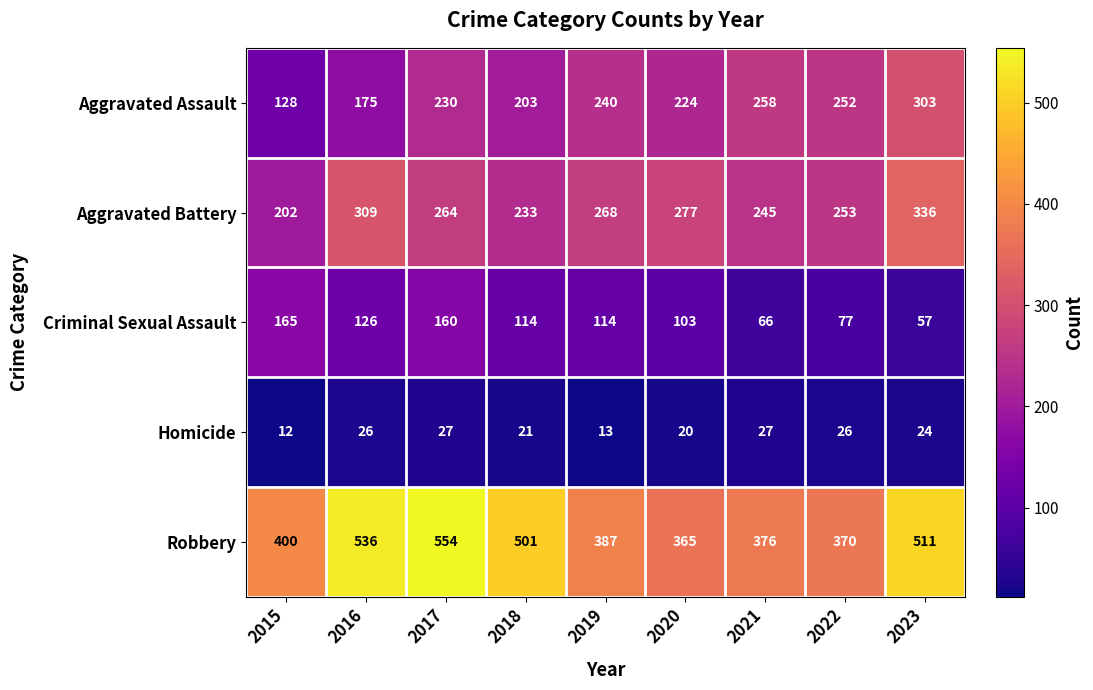

How many values in the Criminal Sexual Assault series are below 114?

4